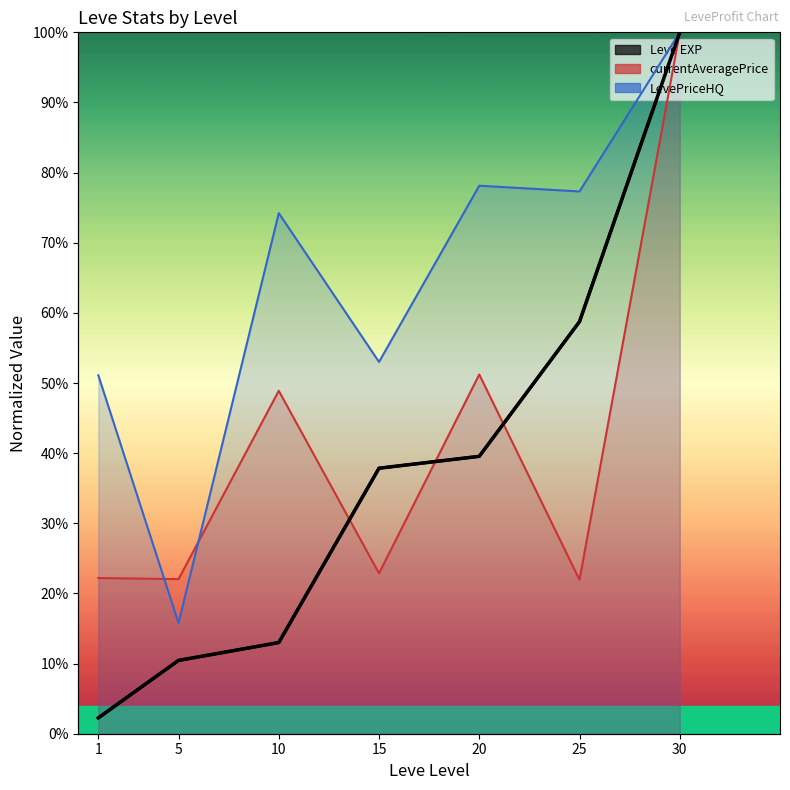

What is the value of the LevePriceHQ point at the 1st from the left?

0.5